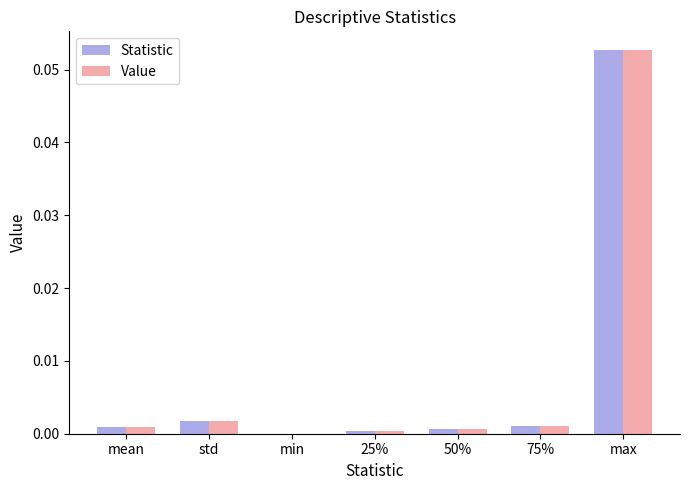

Are the bars horizontal?

No